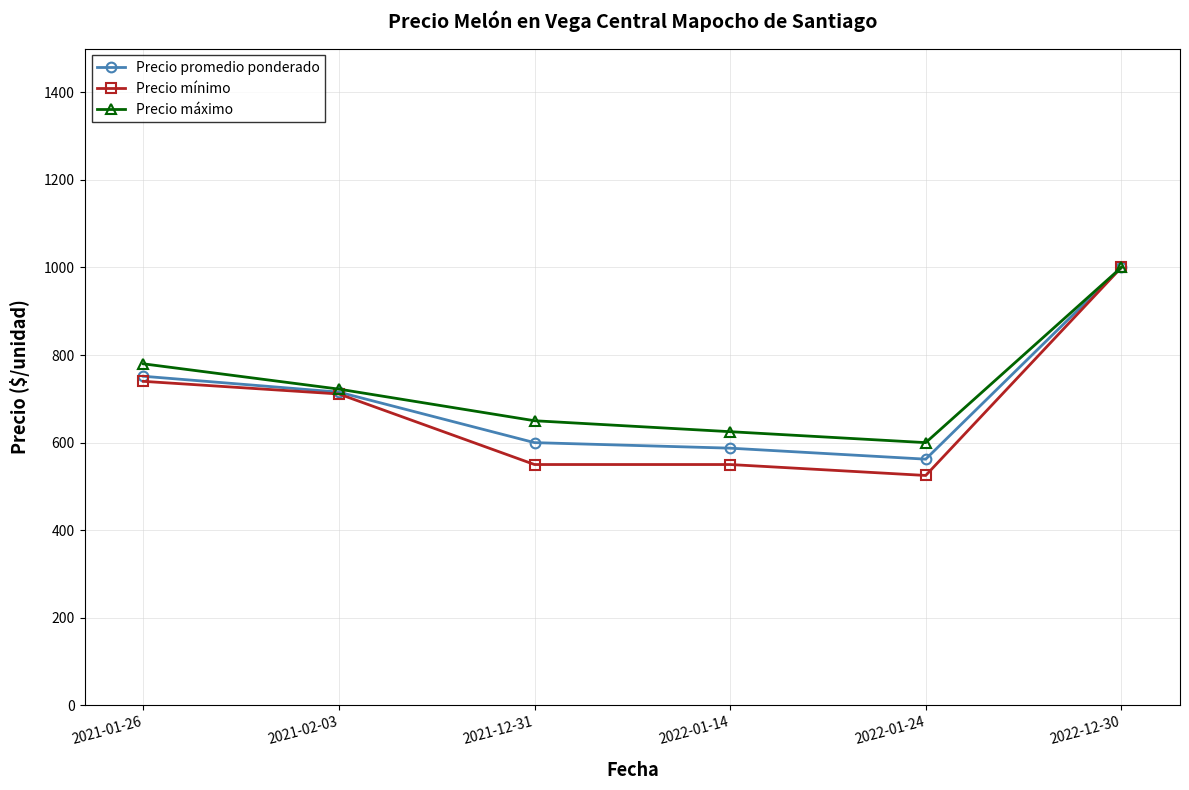

What is the value of the Precio mínimo point at the 5th from the left?

525.0